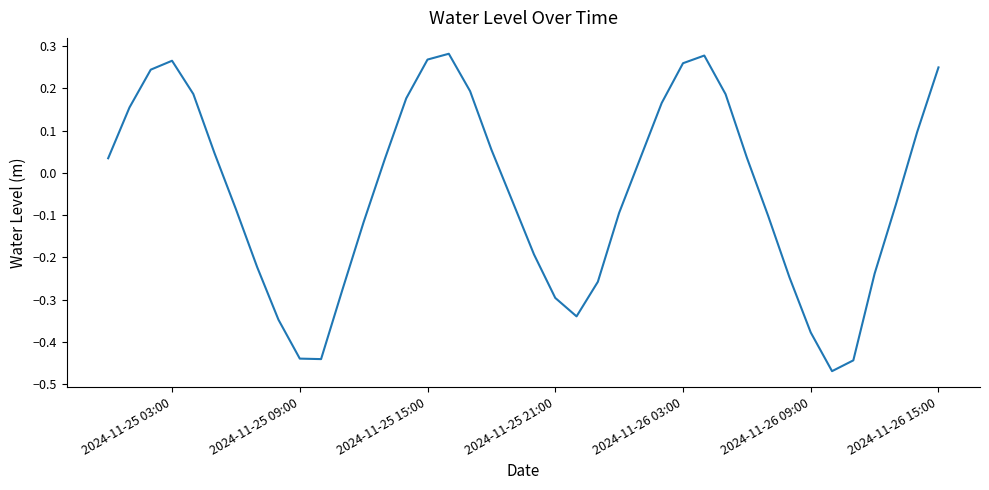

Does the chart have visible grid lines?

No